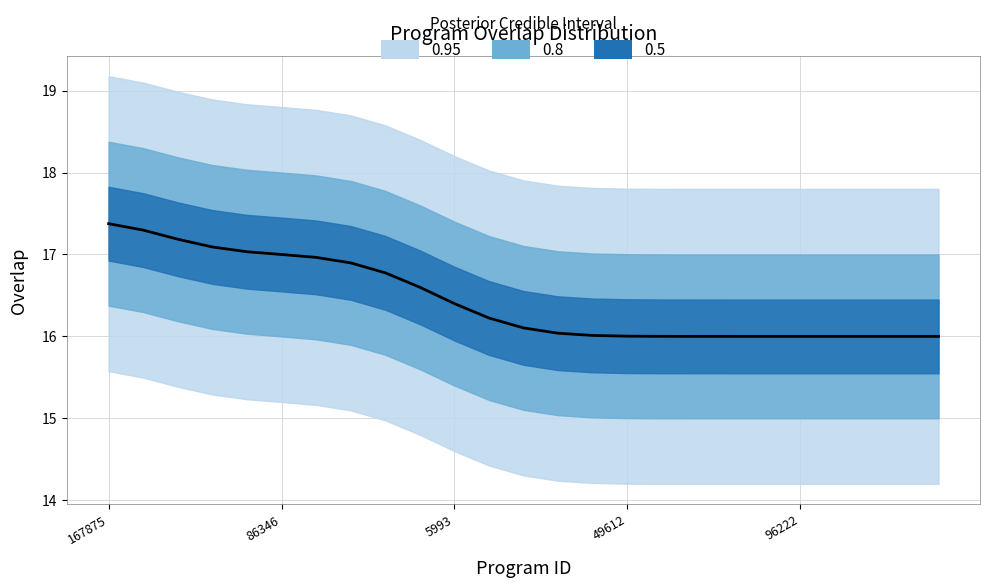

What is the average value?

16.4